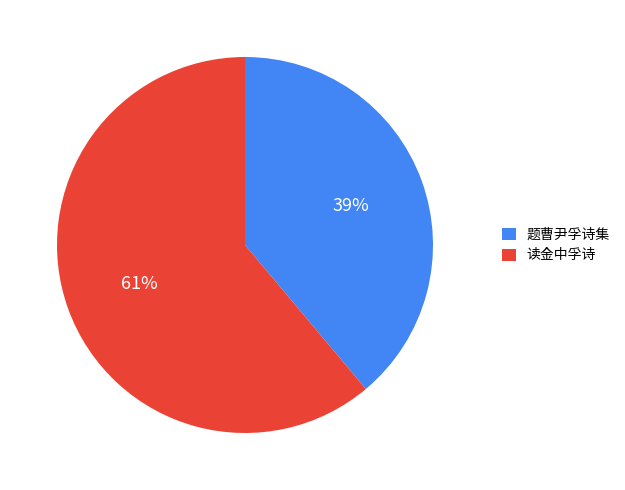

To the nearest percent, what is the difference between the 读金中孚诗 and 题曹尹孚诗集 slice percentages?

22%